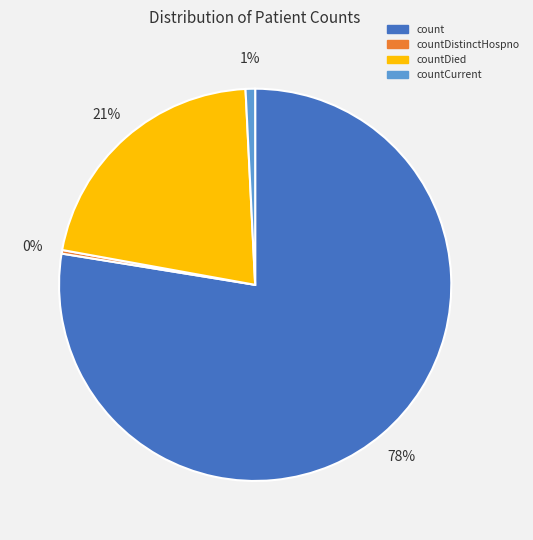

Count the number of slices in the pie.

4